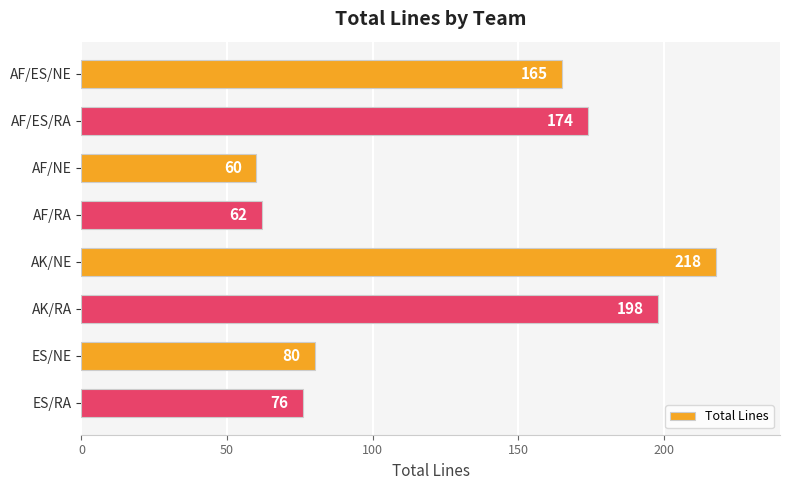

What is the change in value from AF/ES/NE to ES/NE?

-85